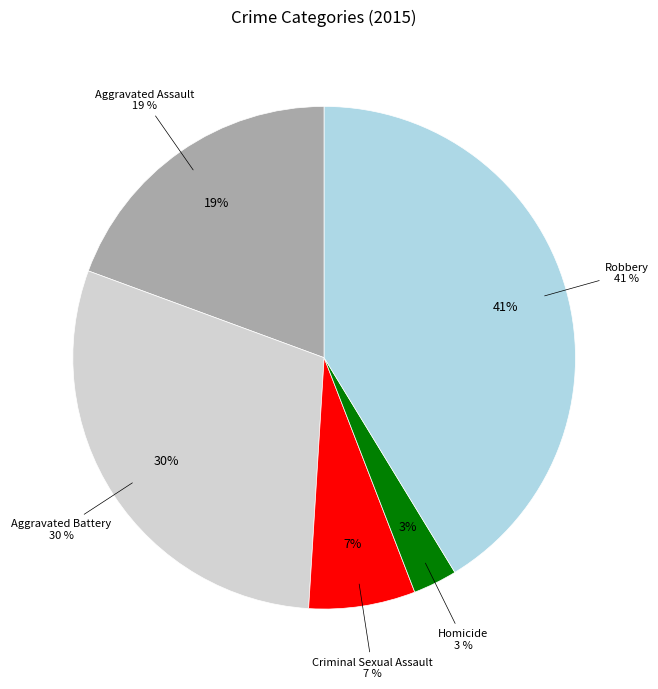

The Aggravated Assault slice represents 33% of the pie. True or false?

False